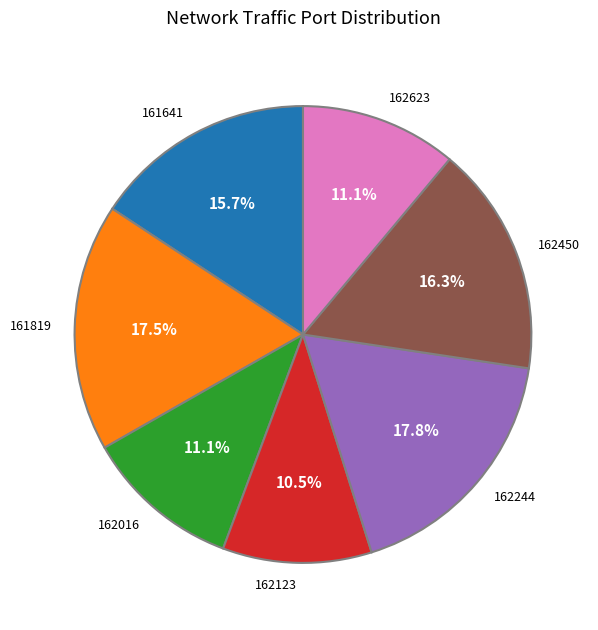

Which category has the smallest portion of the pie?

162123